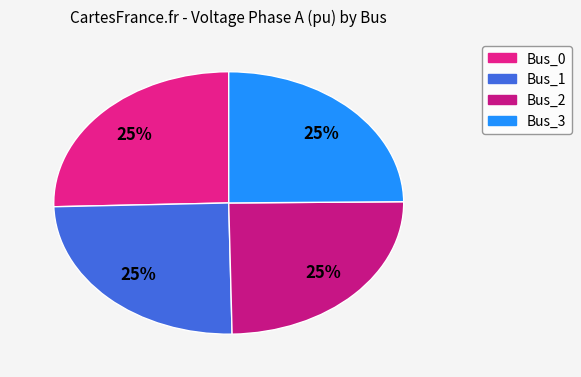

How many segments does this pie chart have?

4